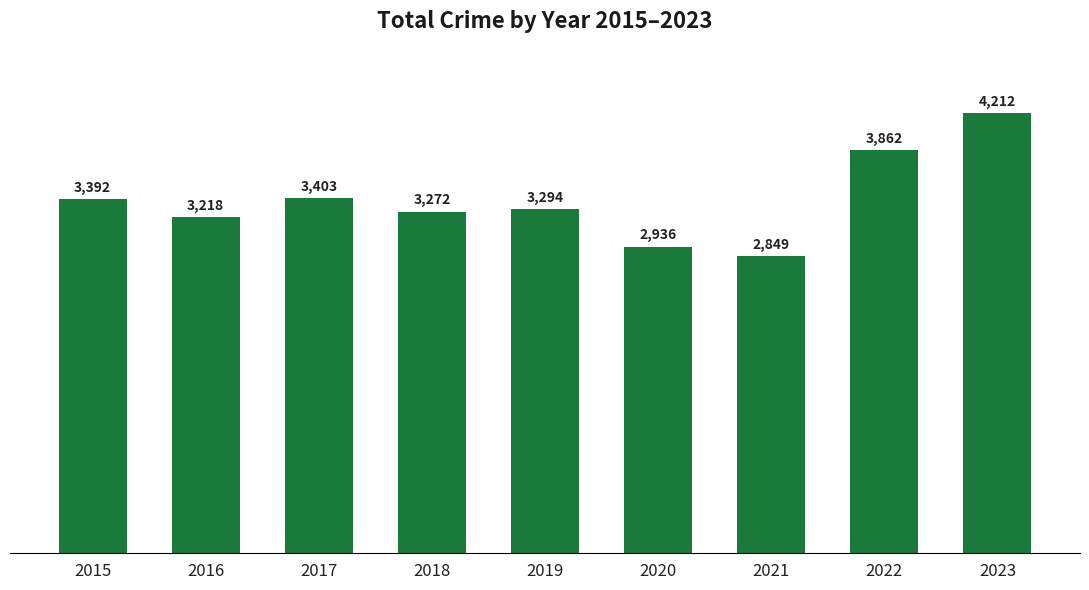

The value at 2021 is 2849. True or false?

True